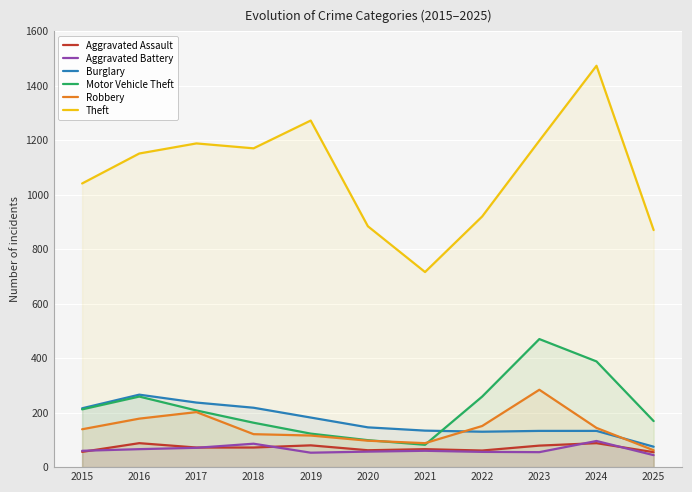

What is the value of the Motor Vehicle Theft point at the 5th from the left?

123